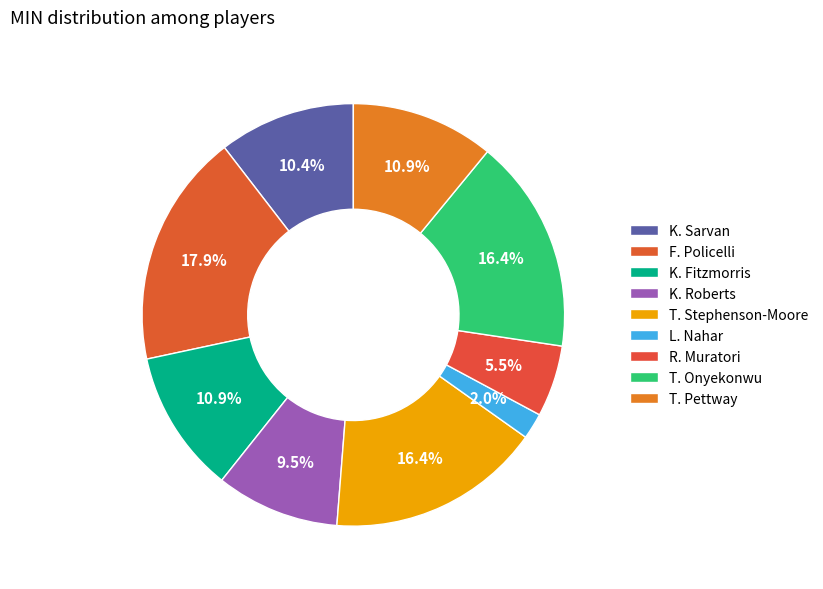

Which slice is the largest?

F. Policelli